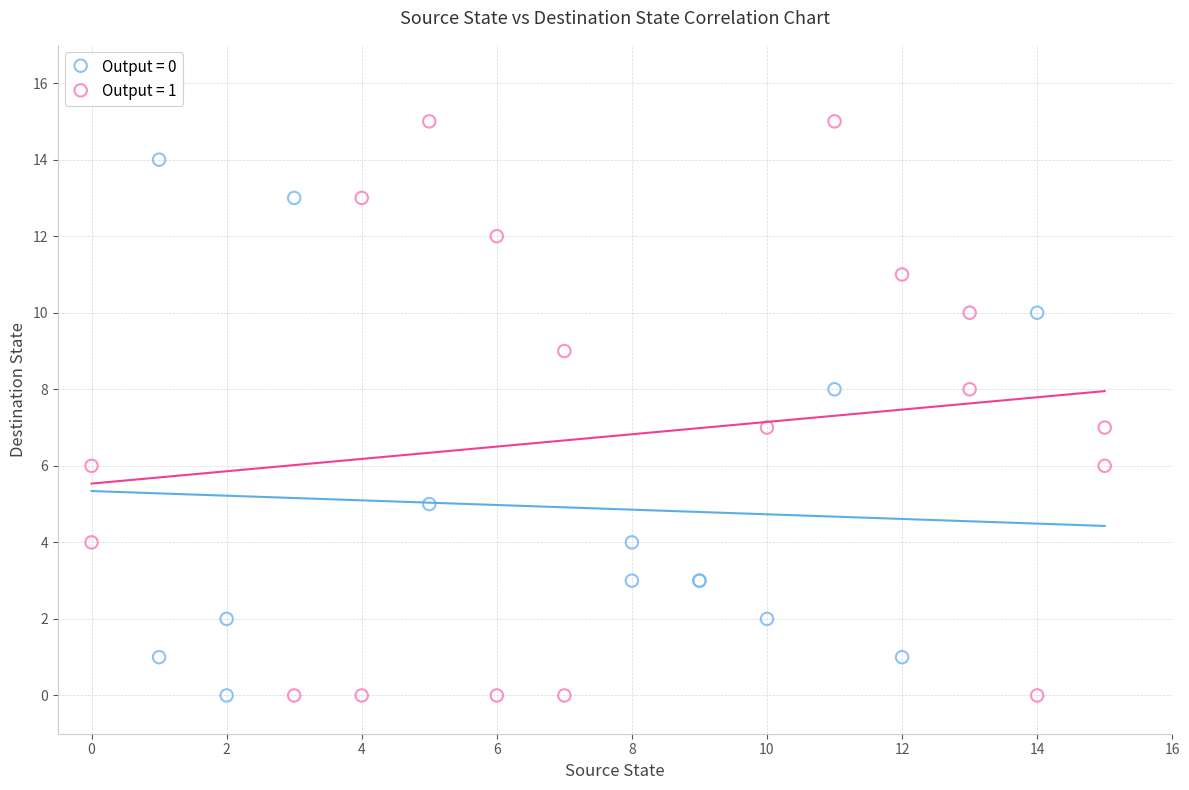

Which series has the largest Y range (max minus min)?

Output = 1